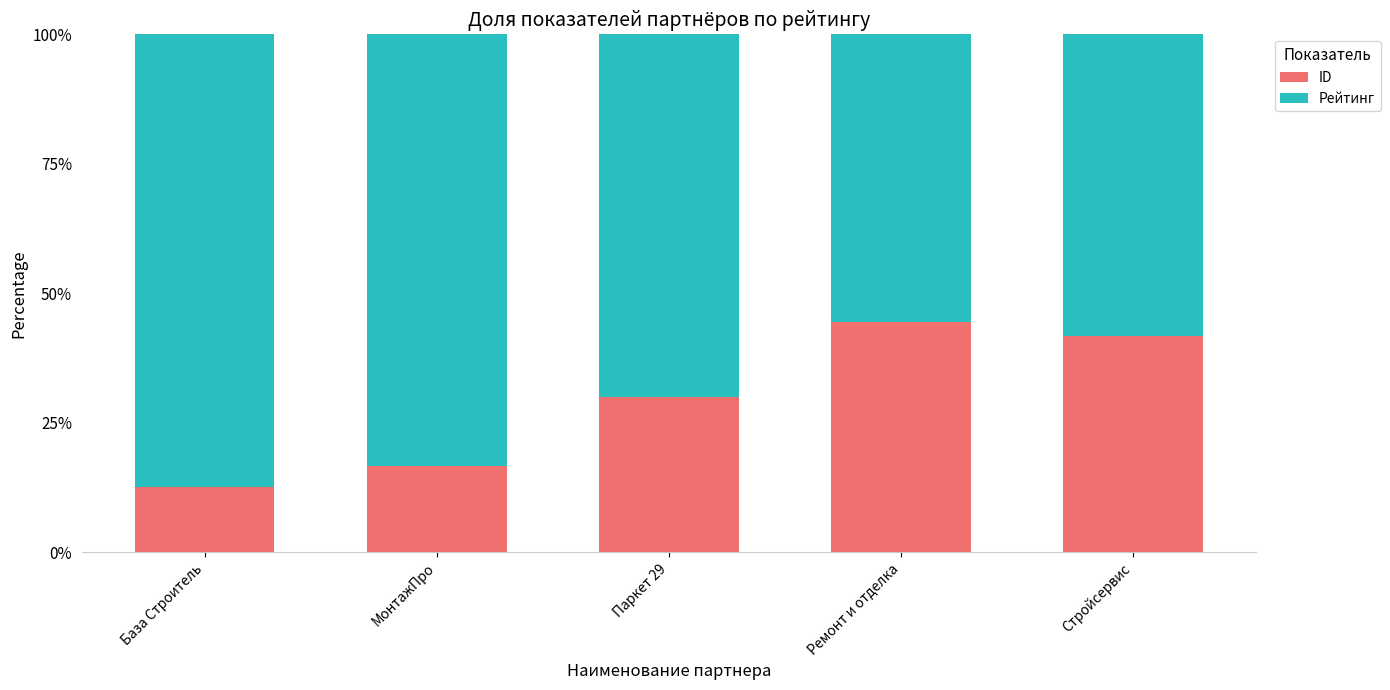

What is the sum of the ID values at МонтажПро and Ремонт и отделка?

61.1